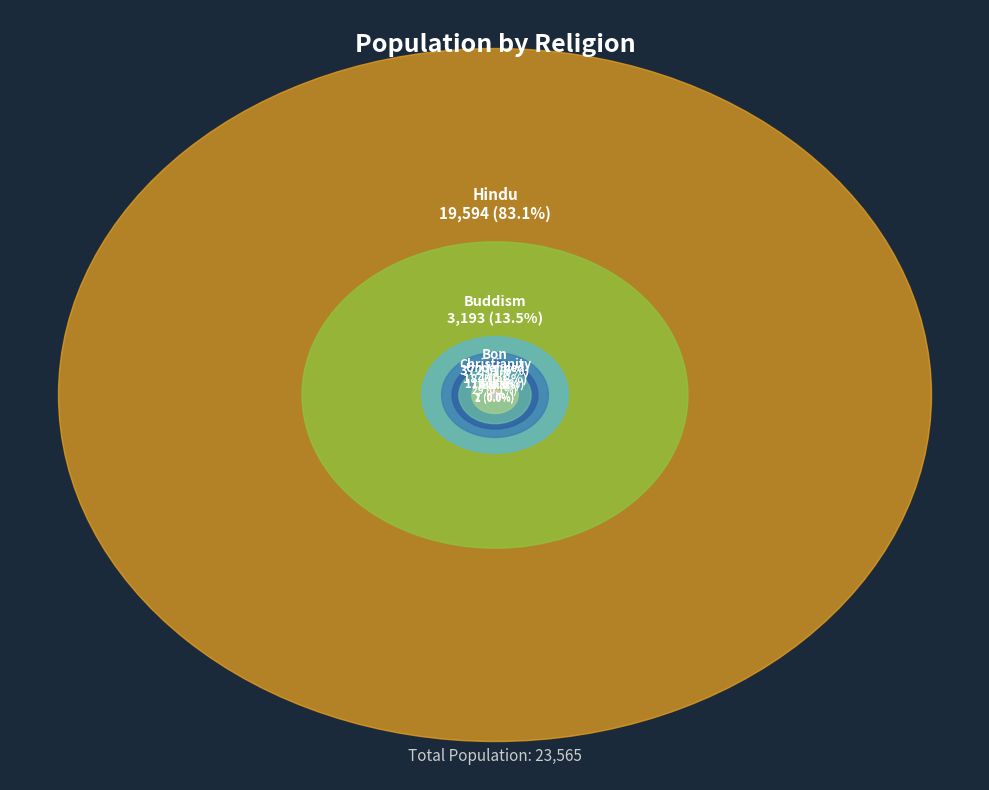

Which slice is the smallest?

Prakriti